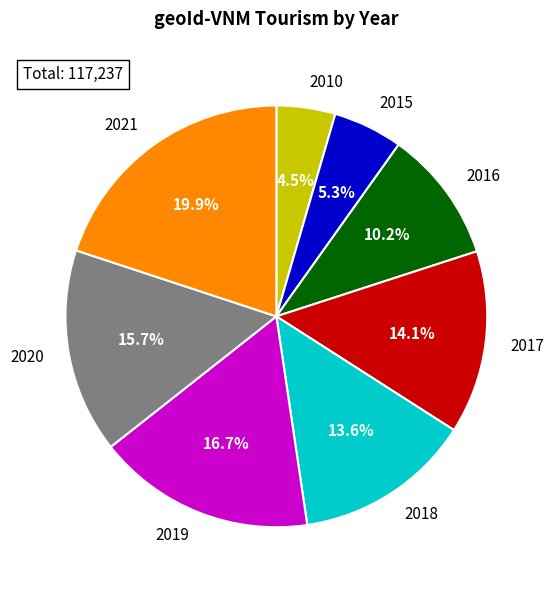

Is there a majority slice in this chart?

No